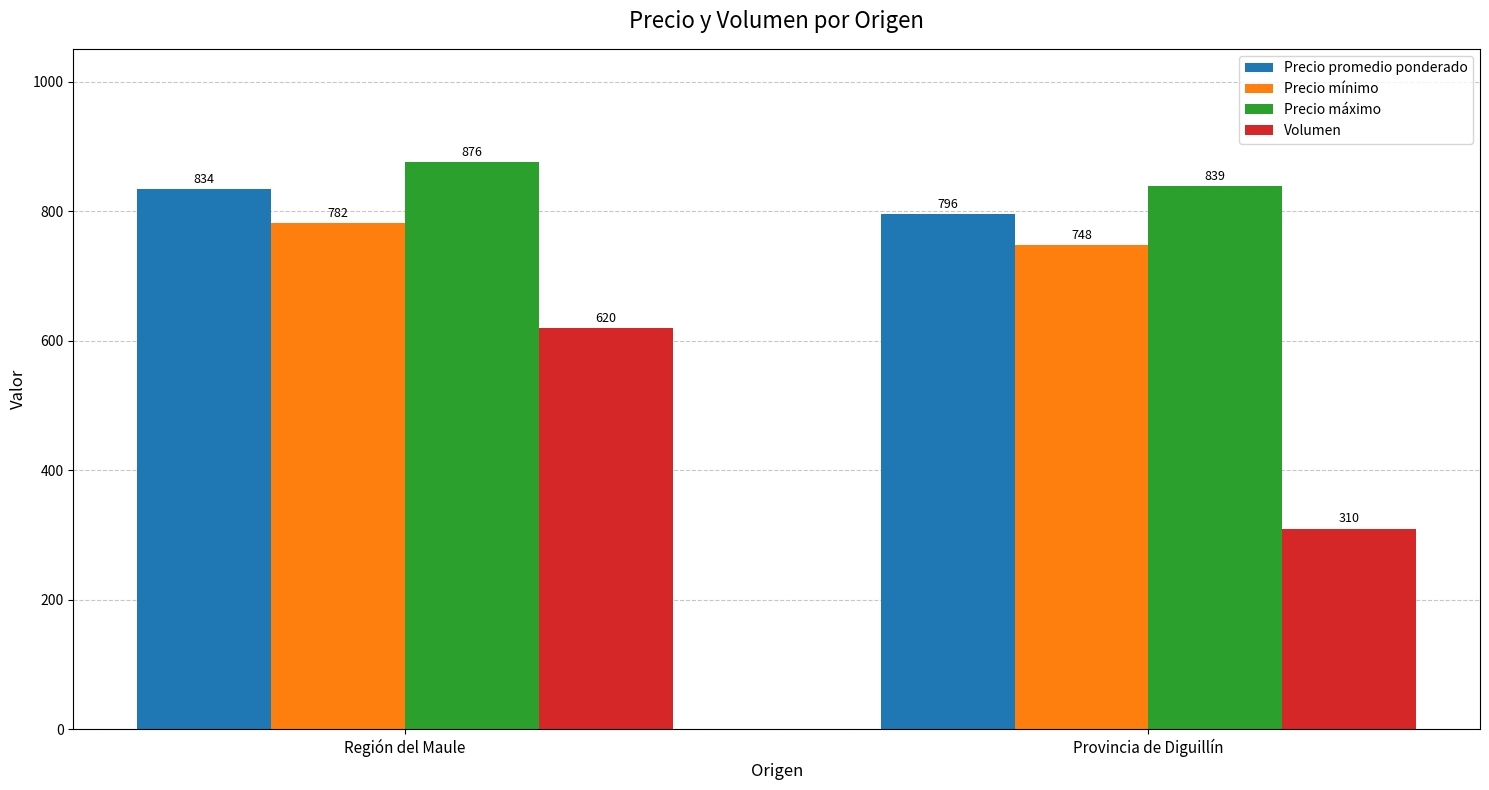

What is the difference between the maximum and minimum values in the Precio máximo series?

37